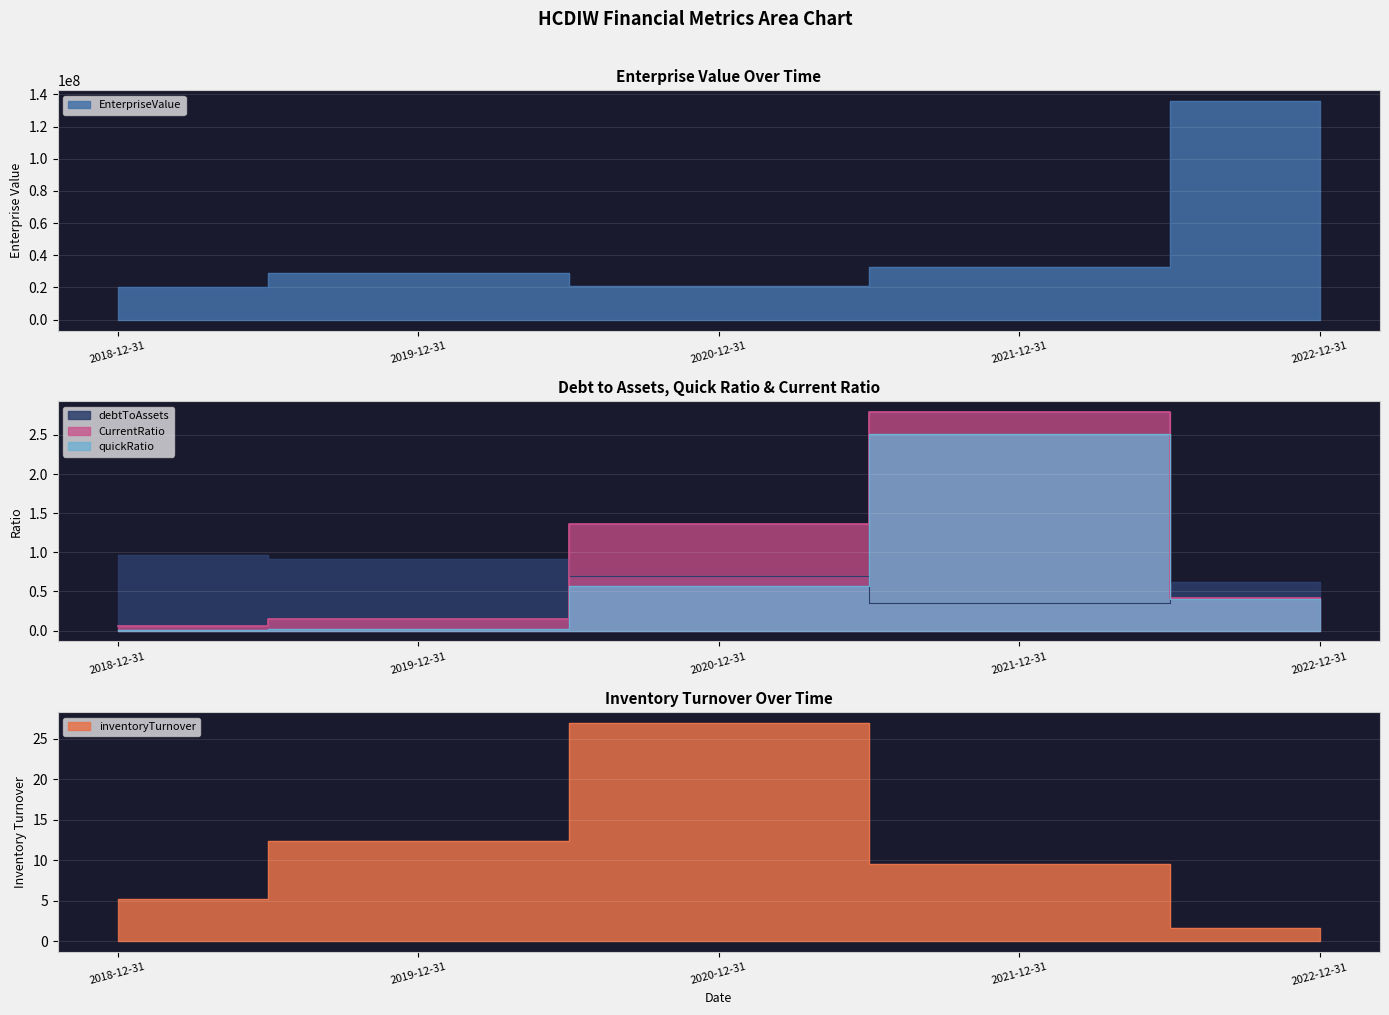

The quickRatio series shows 3.4 at 2021-12-31. True or false?

False